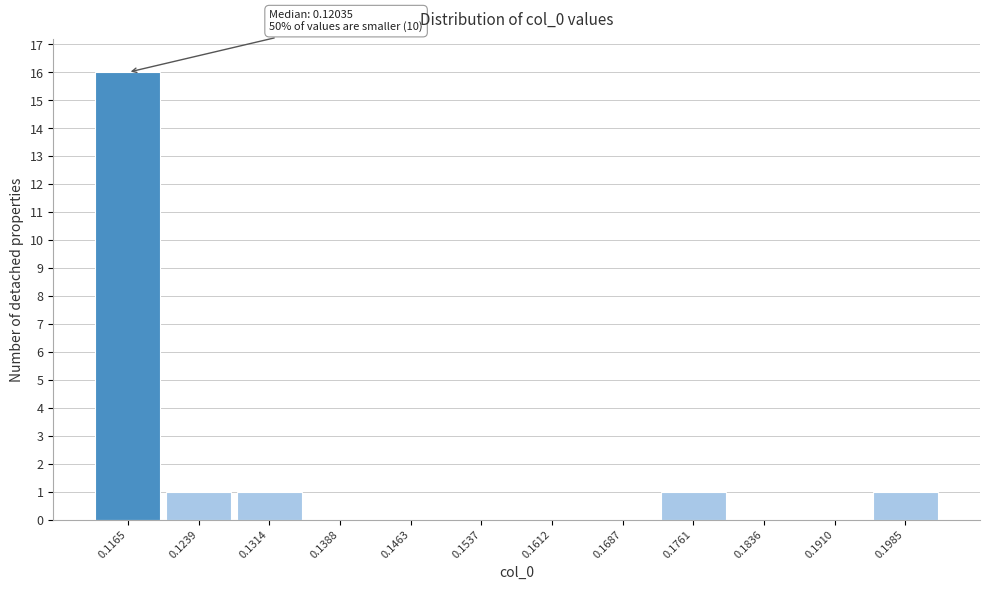

Reading left to right, what are all the values shown in this chart?

0.1165=16	0.1239=1	0.1314=1	0.1388=0	0.1463=0	0.1537=0	0.1612=0	0.1687=0	0.1761=1	0.1836=0	0.1910=0	0.1985=1